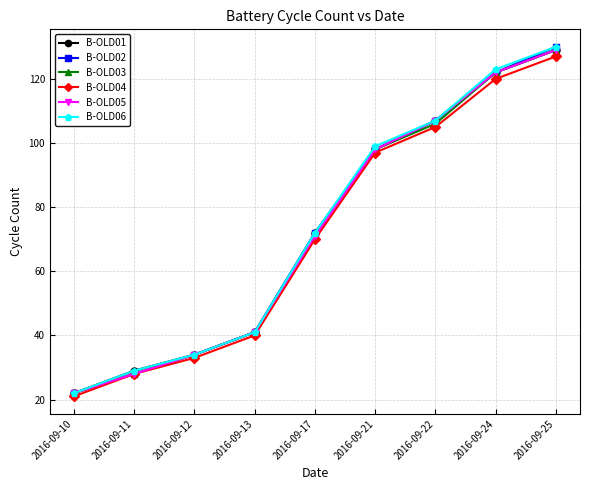

What is the value of the B-OLD04 point at the 8th from the left?

120